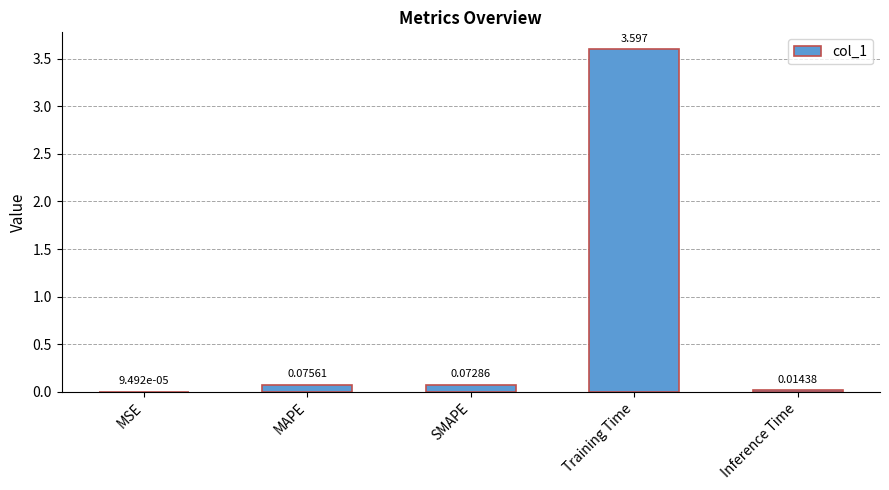

Where is the data nearest to the value 1?

MAPE